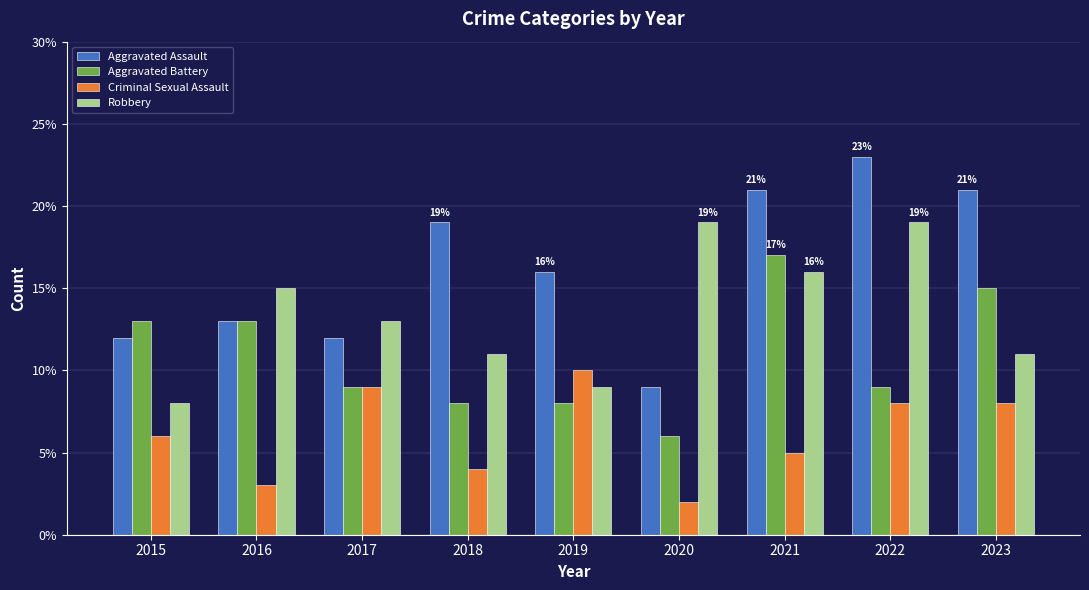

Rank the series by their maximum value, from highest to lowest.

Aggravated Assault, Robbery, Aggravated Battery, Criminal Sexual Assault